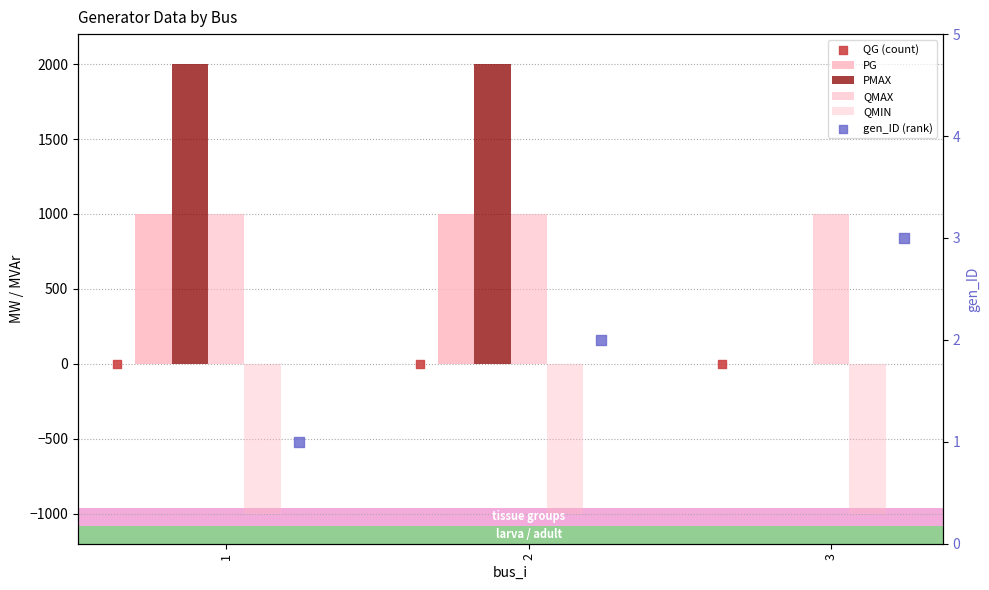

What is the total value across all series at 1?

3001